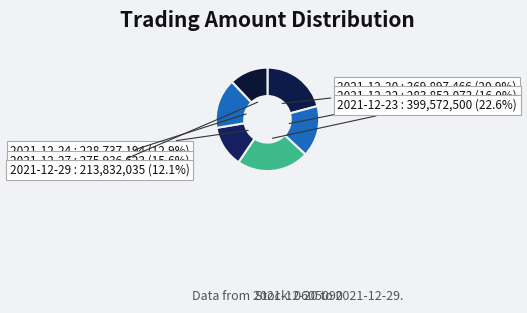

Count the number of slices in the pie.

6